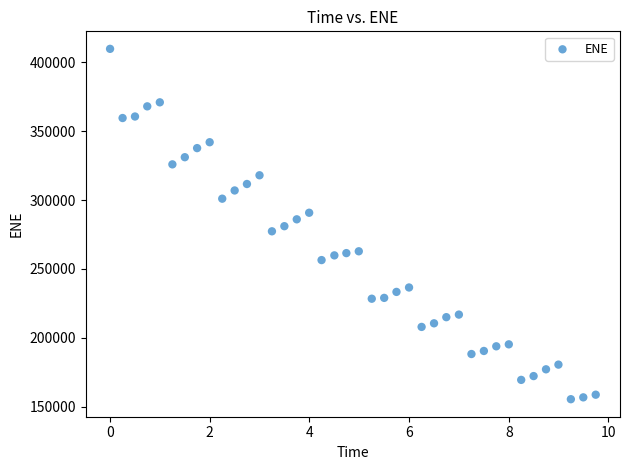

What is the range of Y values (max minus min)?

254575